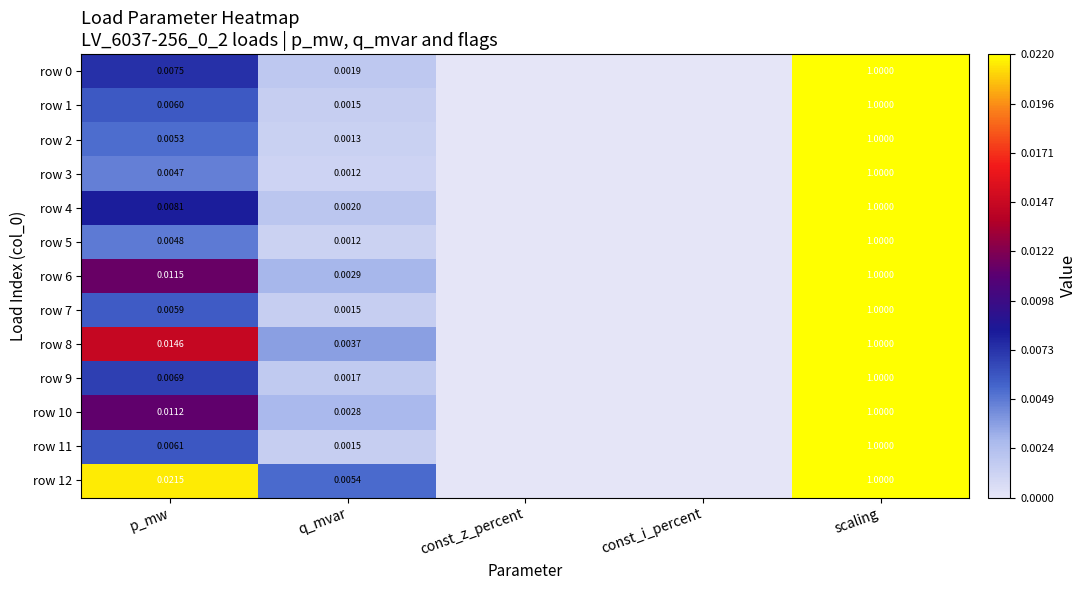

Is the value of row 11 at q_mvar greater than the value of row 1 at scaling?

No